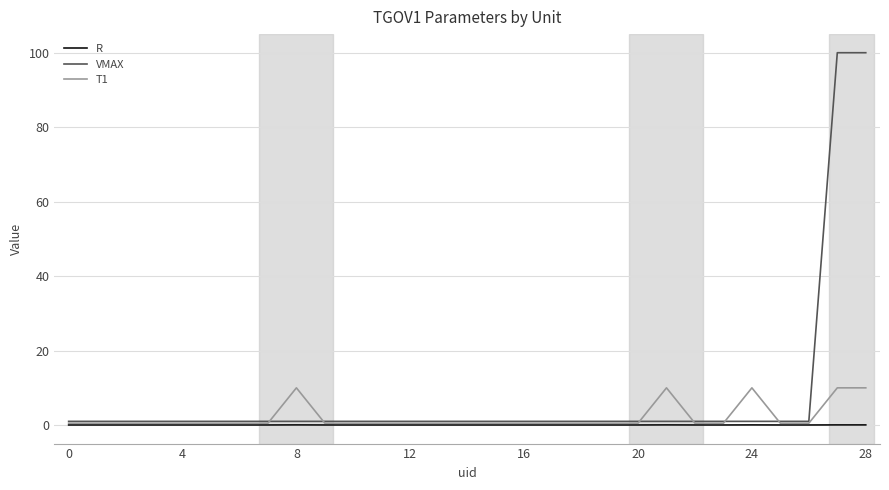

True or false: R and VMAX cross at least once.

False